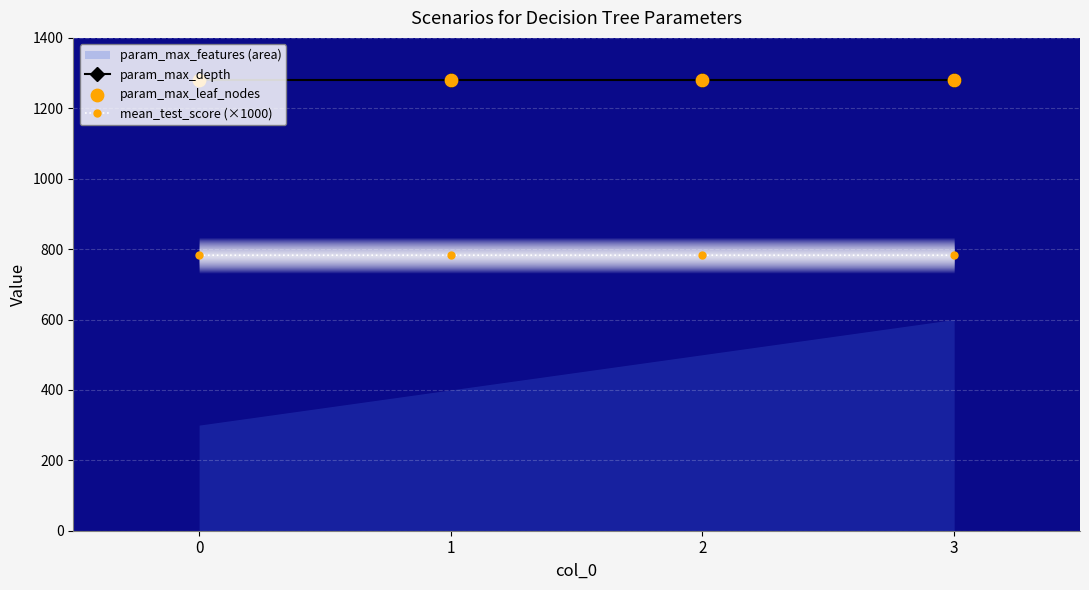

What is the lowest value of the mean_test_score (×1000) series?

782.6